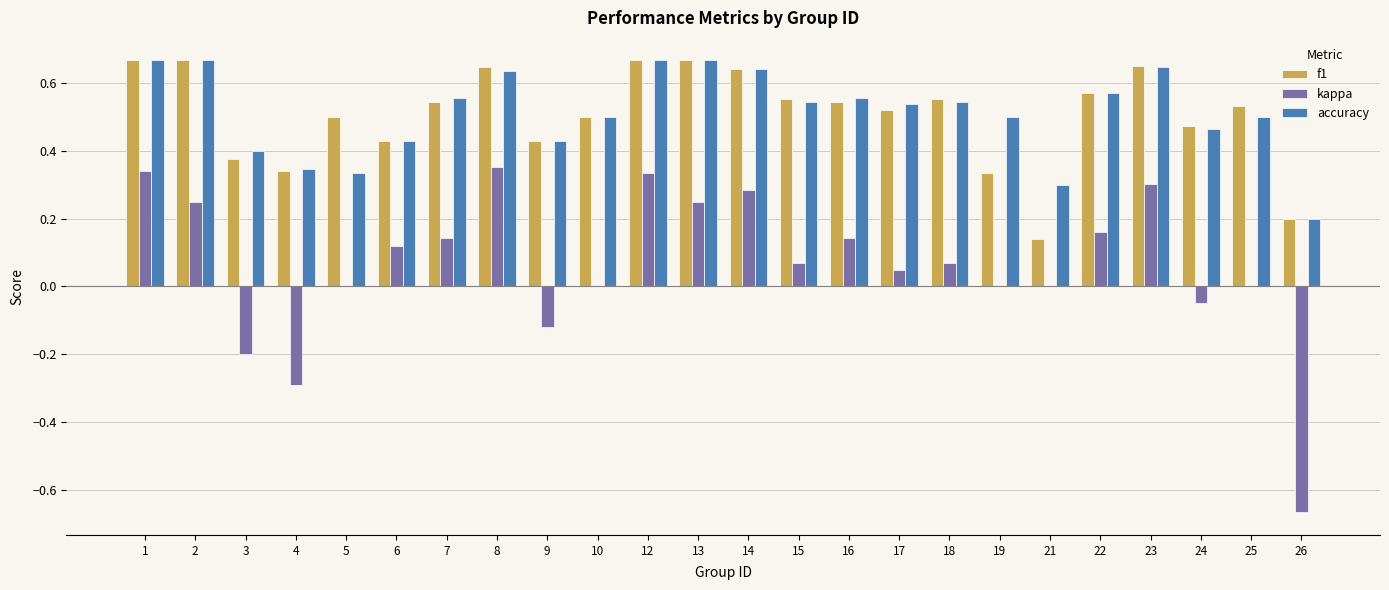

Which series changed the most between 1 and 26?

kappa